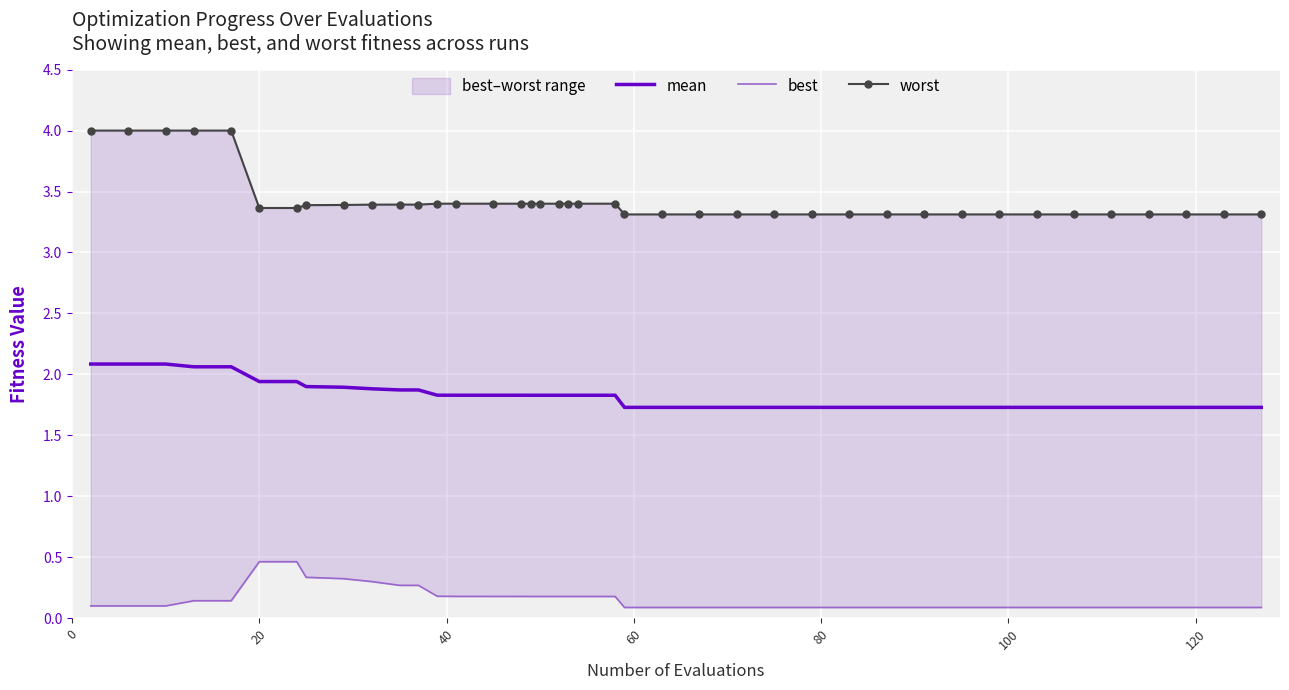

What is the highest value of the mean series?

2.1